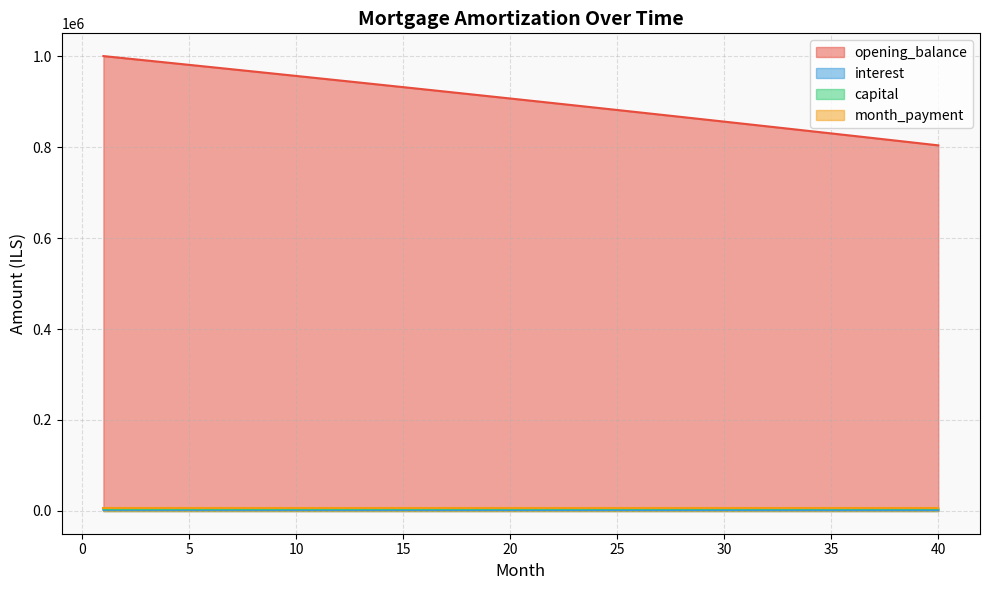

True or false: capital and opening_balance intersect in this chart.

False